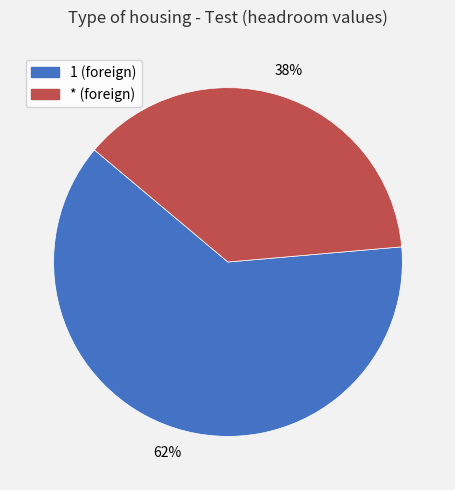

Do * and 1 together represent more than half of the pie?

Yes